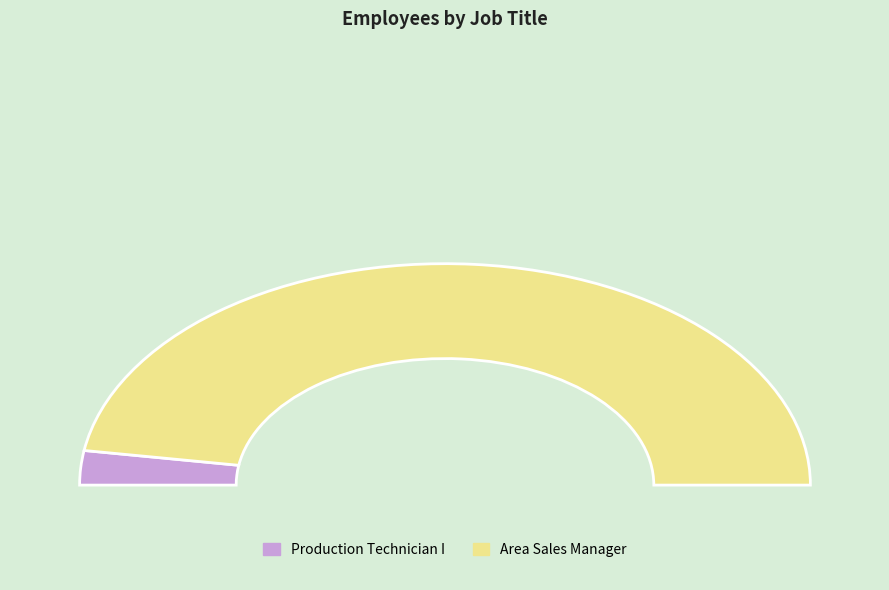

Which category accounts for the majority?

Area Sales Manager